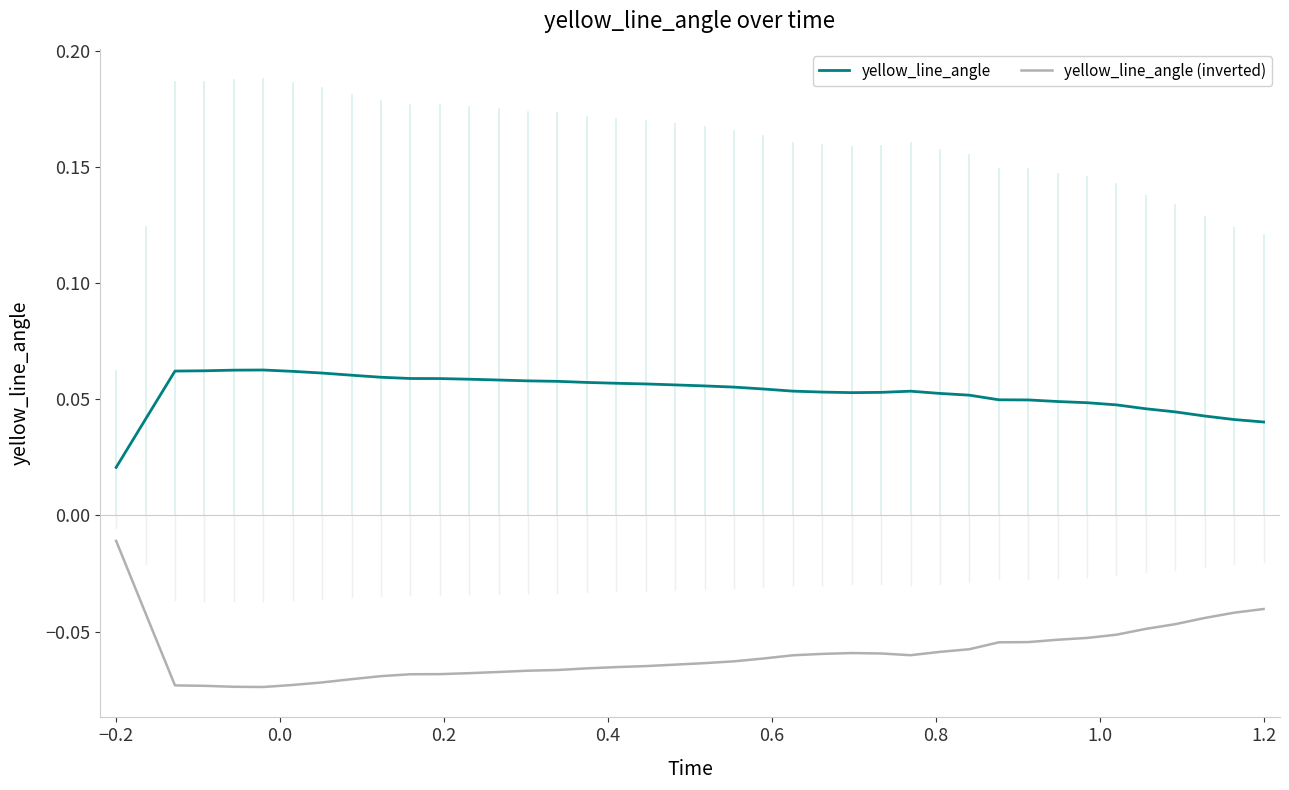

List the series in order of their peak value, lowest first.

yellow_line_angle (inverted), yellow_line_angle